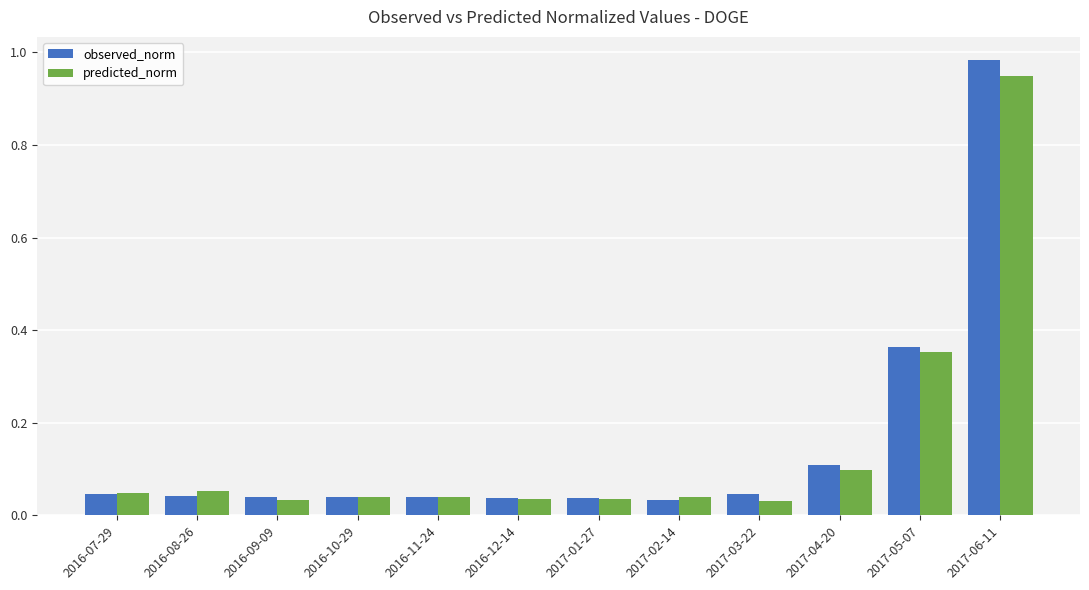

Which series has the widest spread of values?

observed_norm